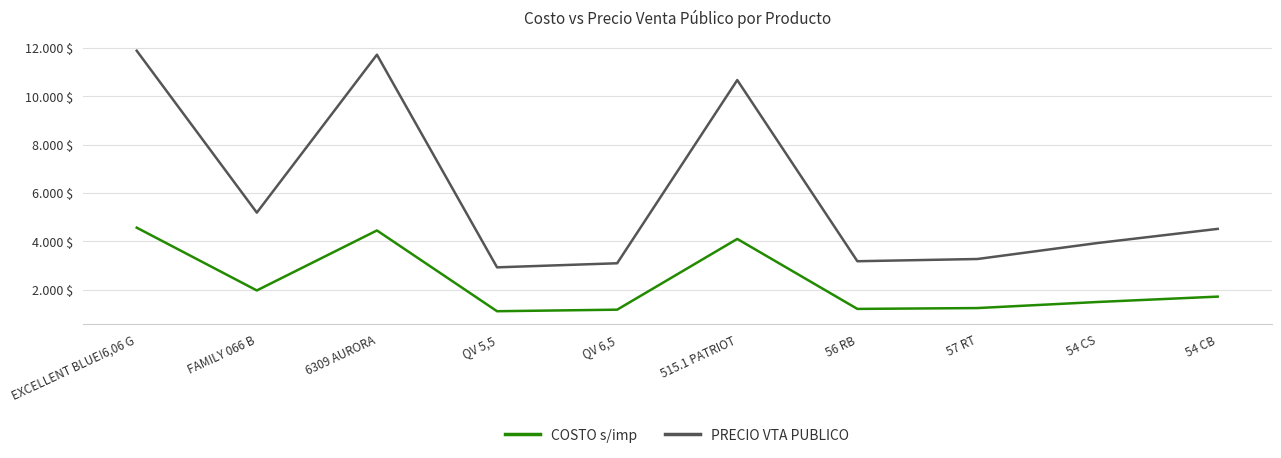

True or false: PRECIO VTA PUBLICO and COSTO s/imp cross at least once.

False